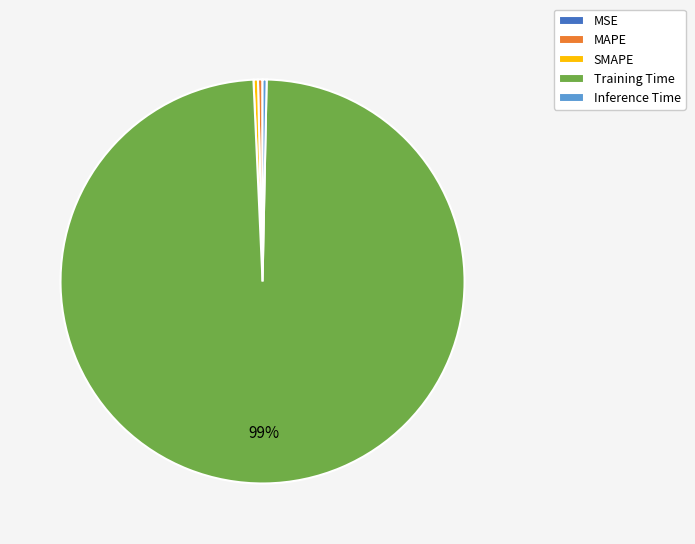

What is the largest slice in the pie chart?

Training Time